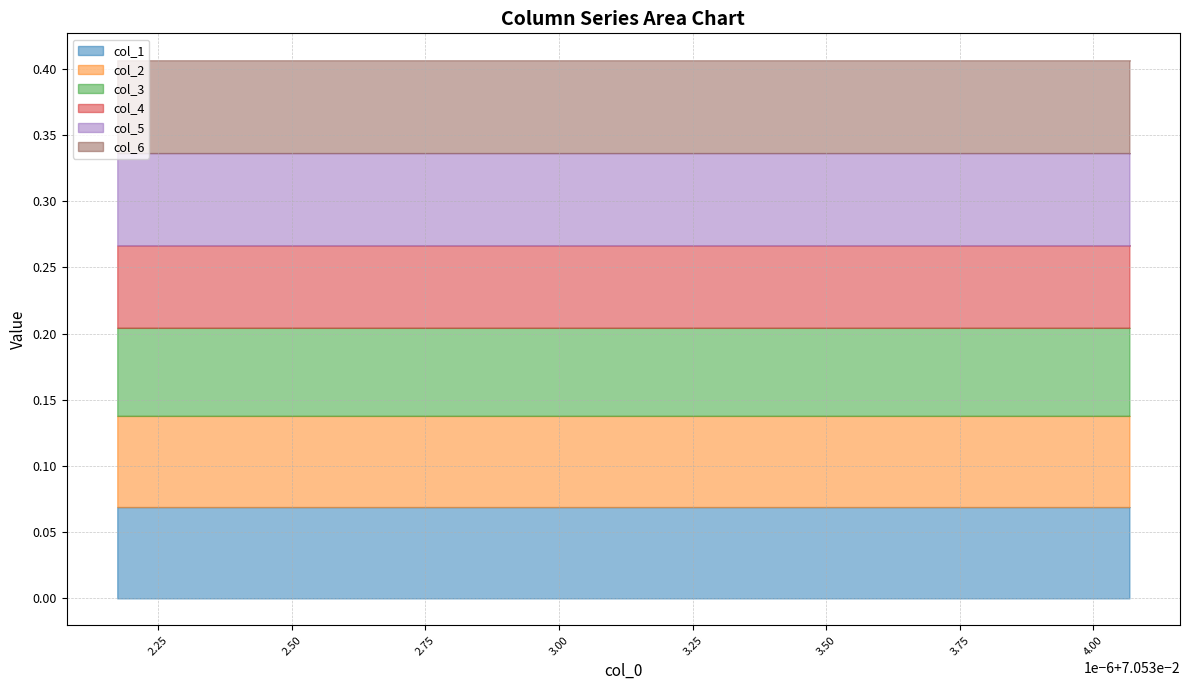

Does the chart display data point markers on the line(s)?

No